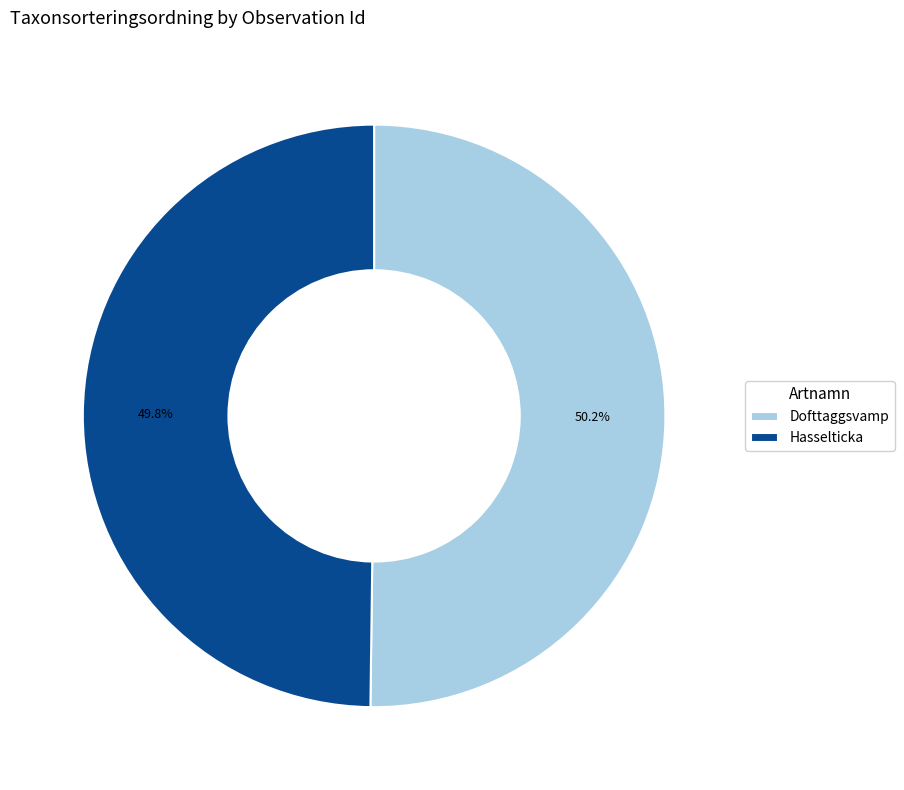

Combined, do Hasselticka and Dofttaggsvamp account for over 50%?

Yes